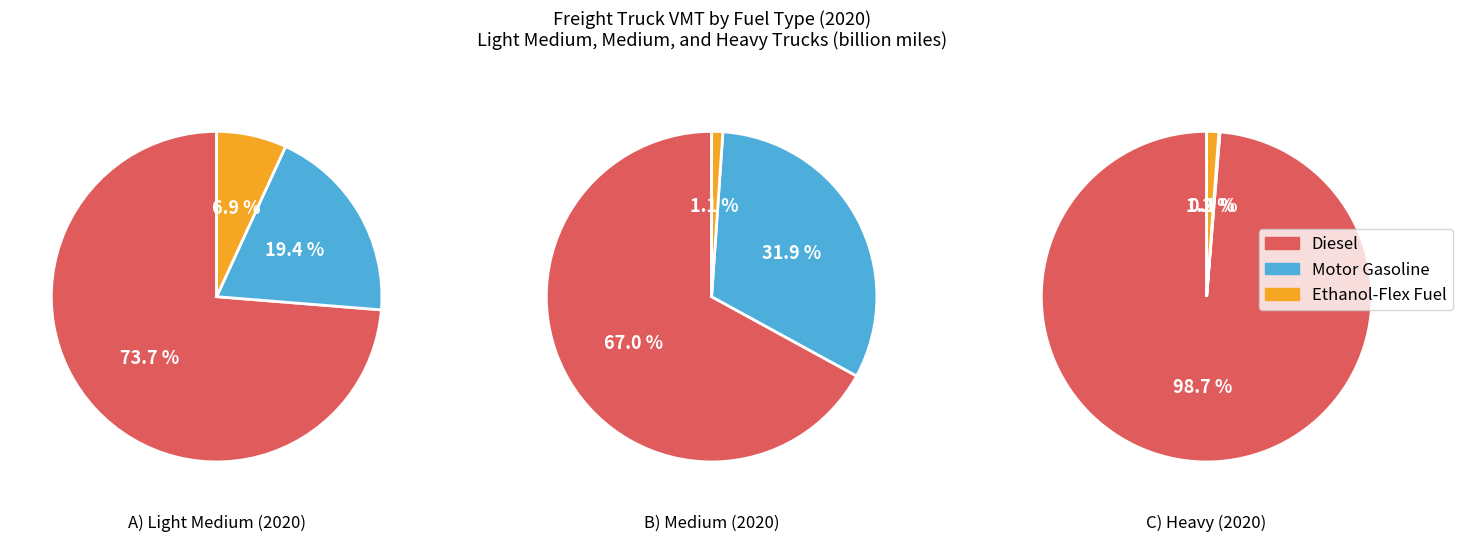

What is the largest slice in the pie chart?

Diesel